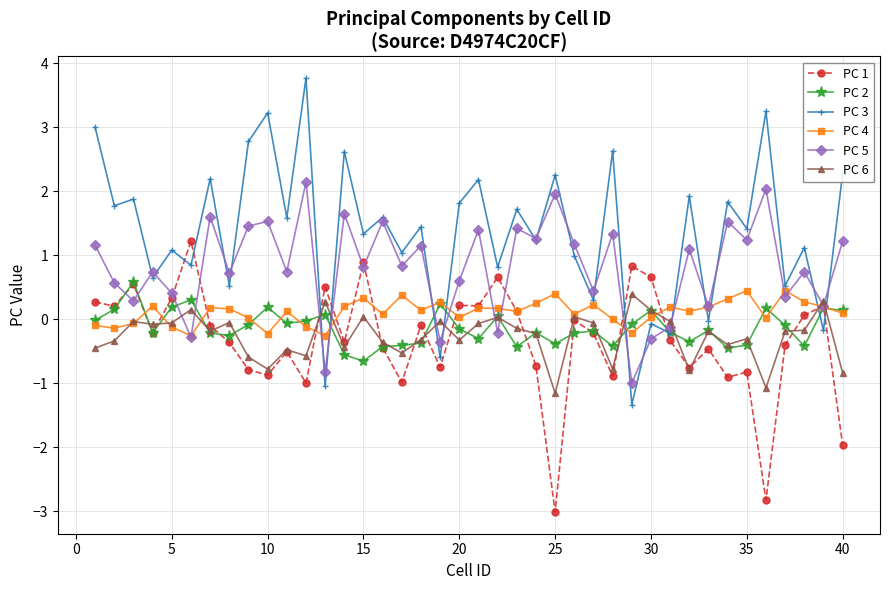

What is the minimum value shown in the chart?

-3.0